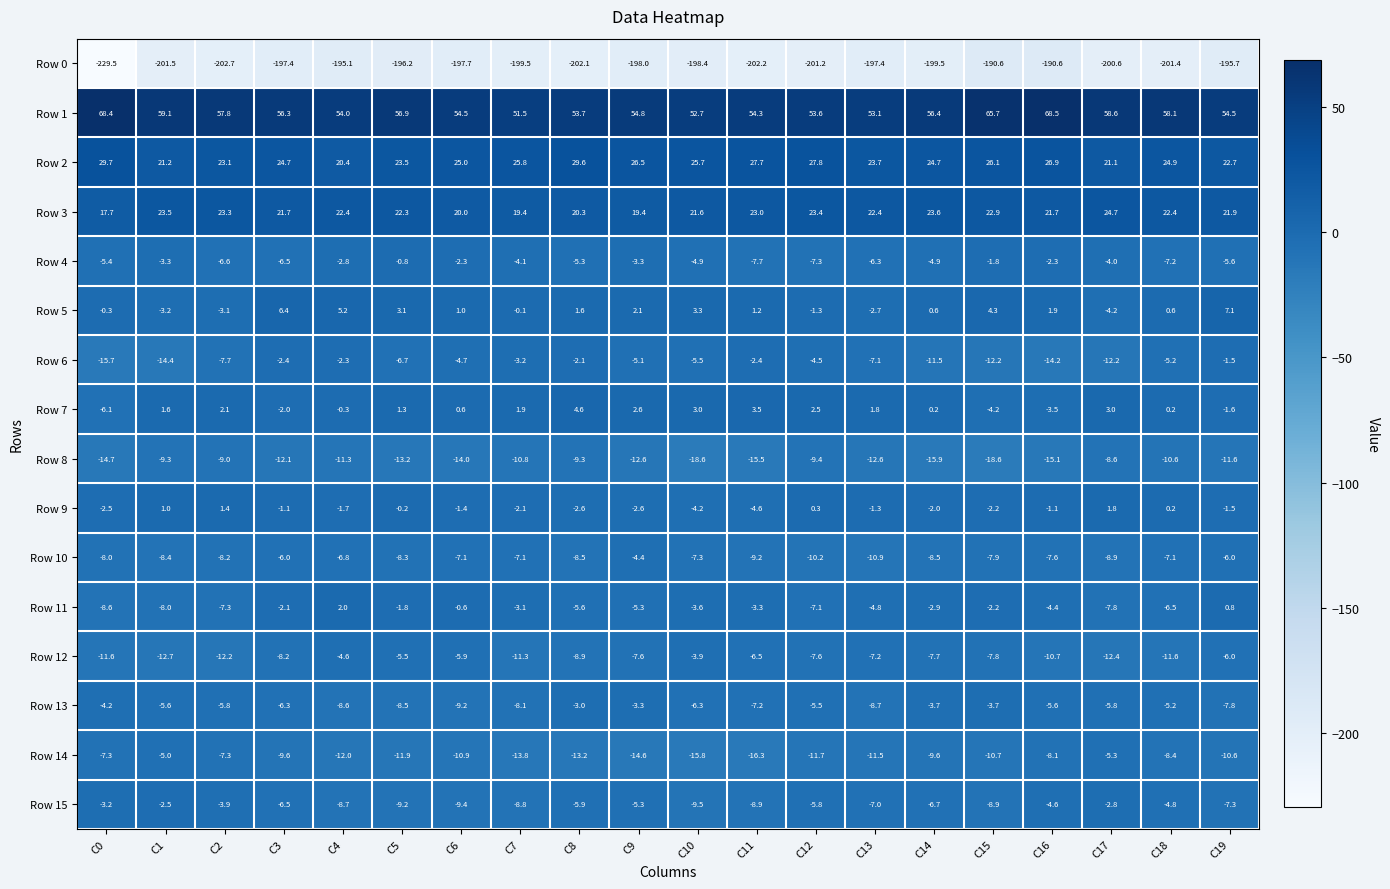

At C11, list the series in order from smallest to largest.

Row 0, Row 14, Row 8, Row 10, Row 15, Row 4, Row 13, Row 12, Row 9, Row 11, Row 6, Row 5, Row 7, Row 3, Row 2, Row 1